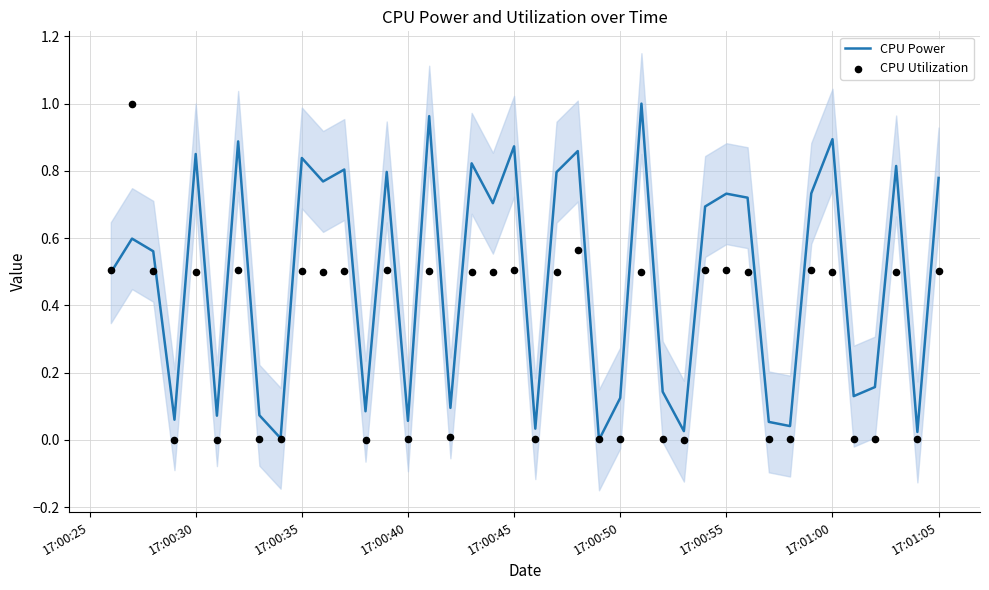

What are all the series names shown in the legend?

CPU Power, CPU Utilization